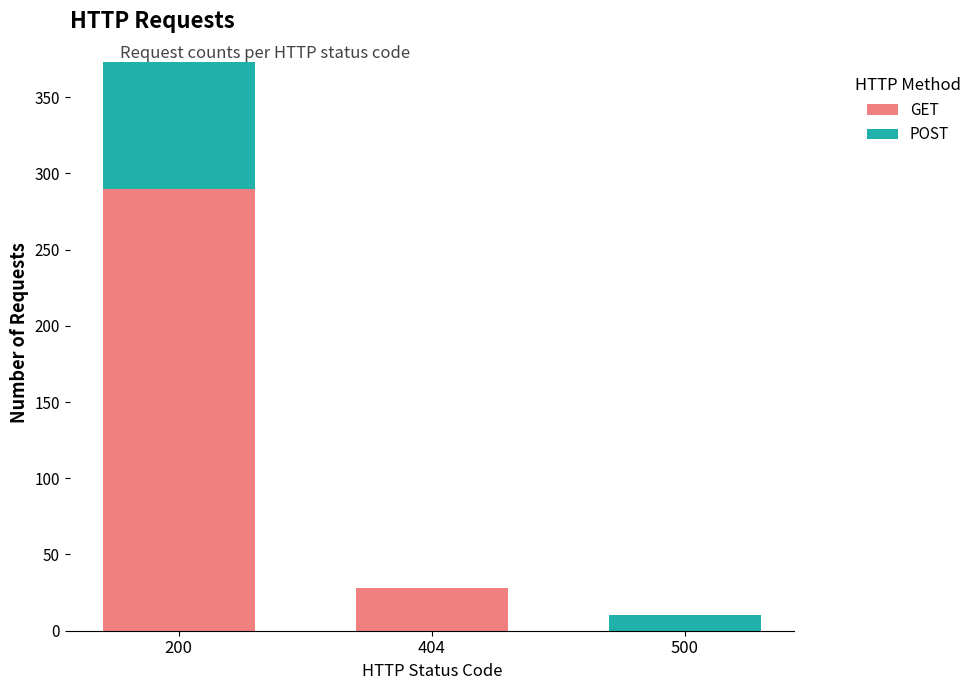

Is it true that GET equals 48 at 404?

False